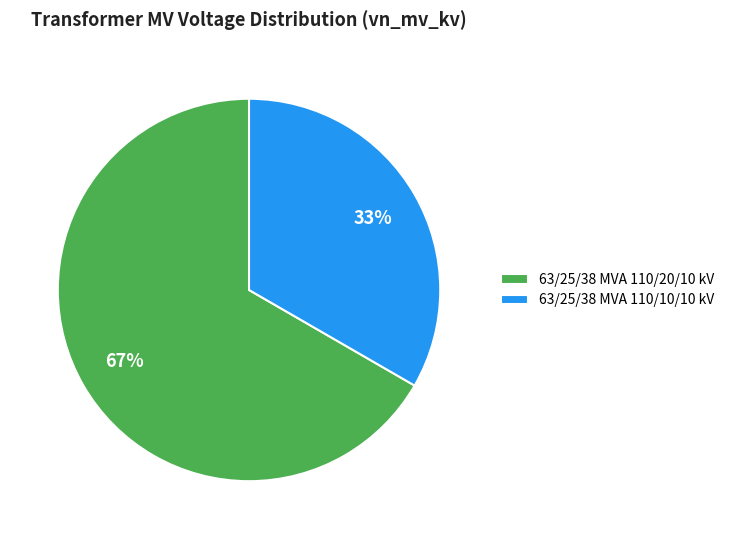

Rank the categories by value from highest to lowest.

63/25/38 MVA 110/20/10 kV, 63/25/38 MVA 110/10/10 kV